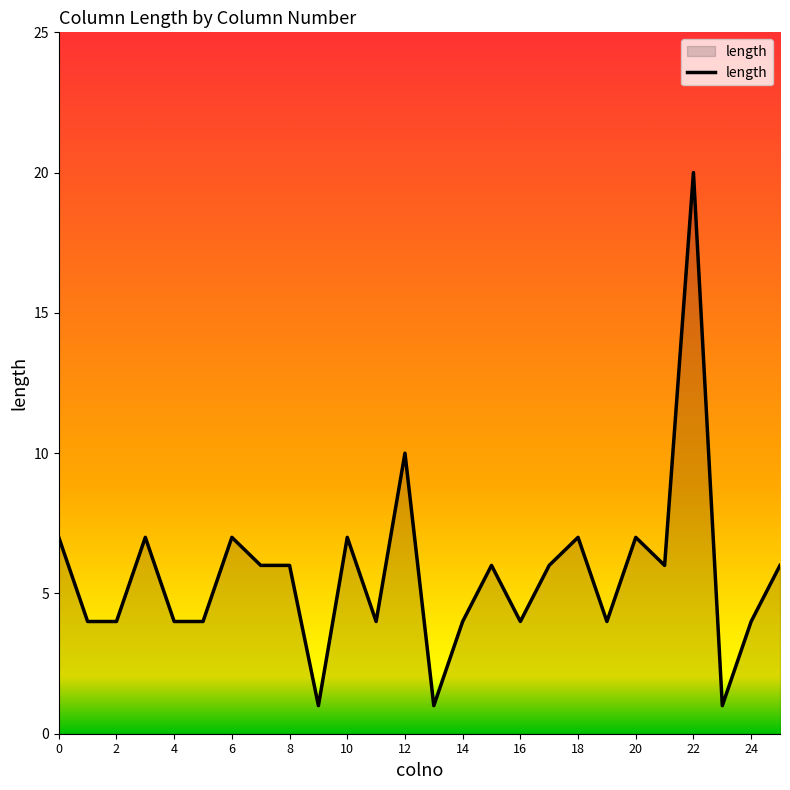

What is the difference between the maximum and minimum values?

19